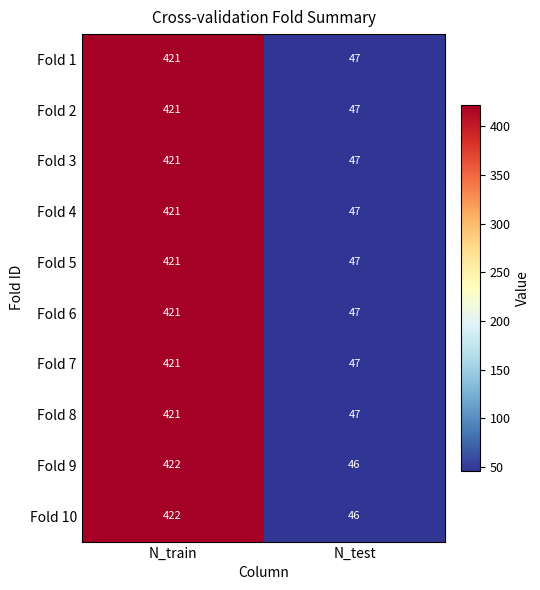

What is the difference between the maximum and minimum values in the Fold 6 series?

374